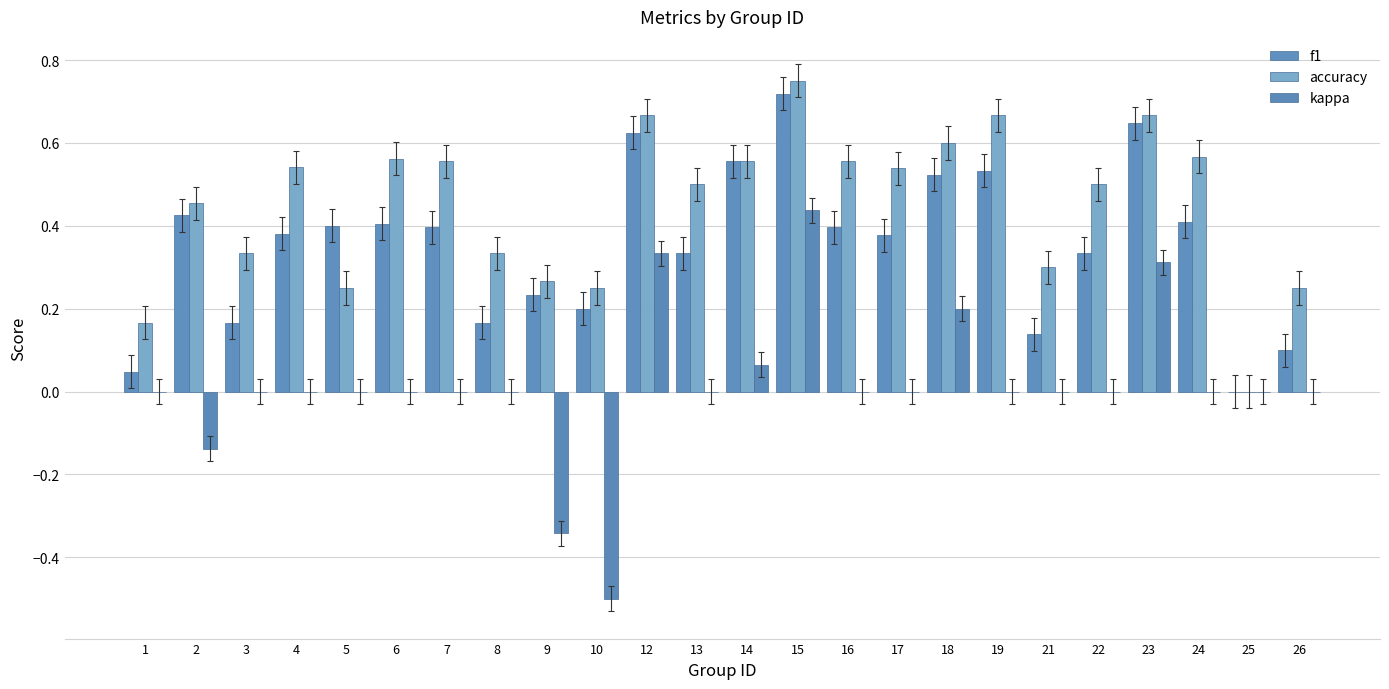

What are all the series names shown in the legend?

f1, accuracy, kappa